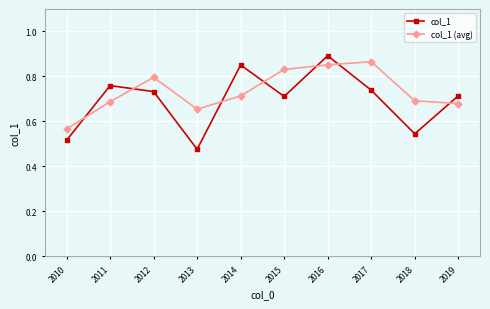

How many times do col_1 (avg) and col_1 cross each other?

7